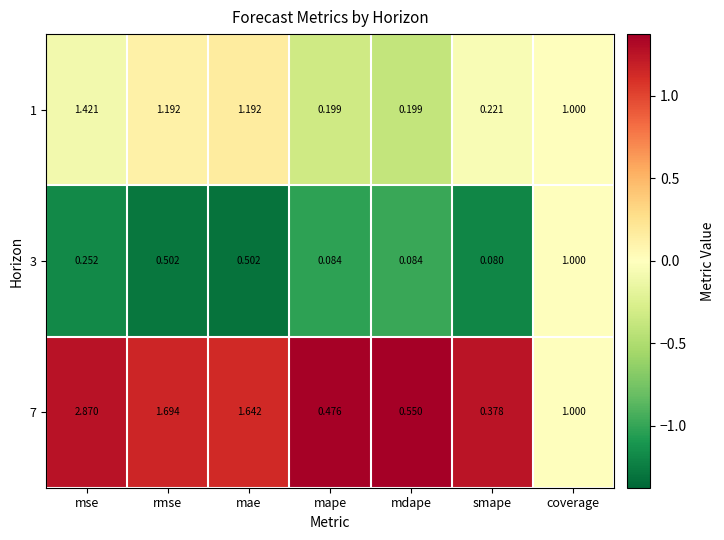

Which category has the lowest value in the 3 series?

smape